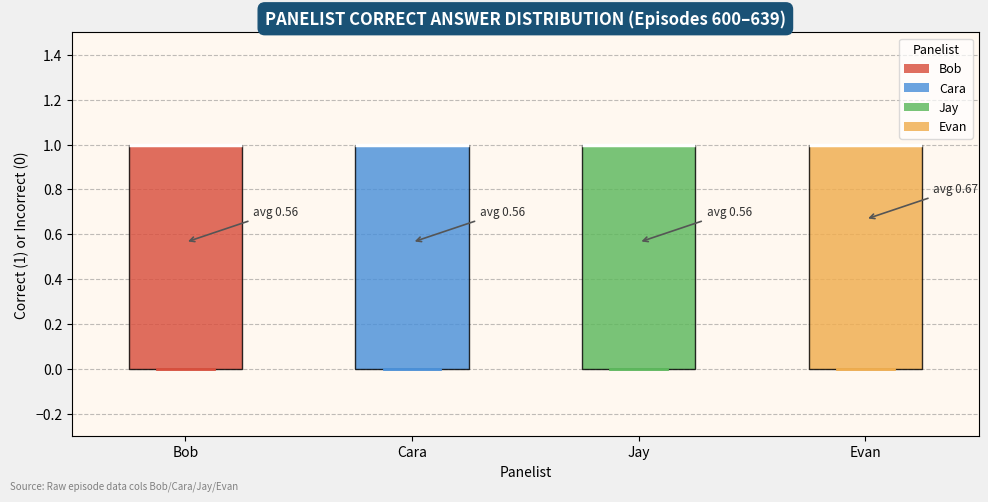

Reading left to right, read every box against the y-axis: the position of its median line, the range the box covers, and the ends of its whiskers. The values are not printed on the chart, so give them approximately, as read against the axis.

Bob: median 1 (drawn on the box's upper edge), box 0 to 1, whiskers 0 to 1
Cara: median 1 (drawn on the box's upper edge), box 0 to 1, whiskers 0 to 1
Jay: median 1 (drawn on the box's upper edge), box 0 to 1, whiskers 0 to 1
Evan: median 1 (drawn on the box's upper edge), box 0 to 1, whiskers 0 to 1